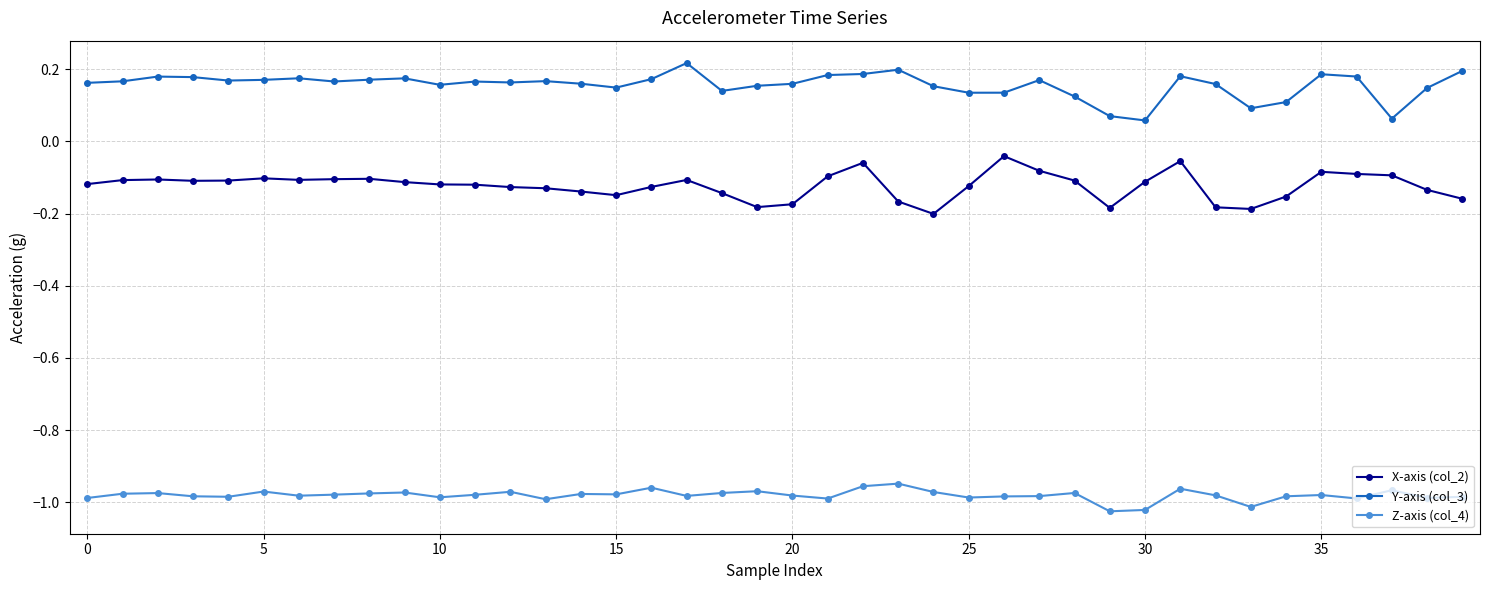

True or false: X-axis (col_2) and Z-axis (col_4) cross at least once.

False